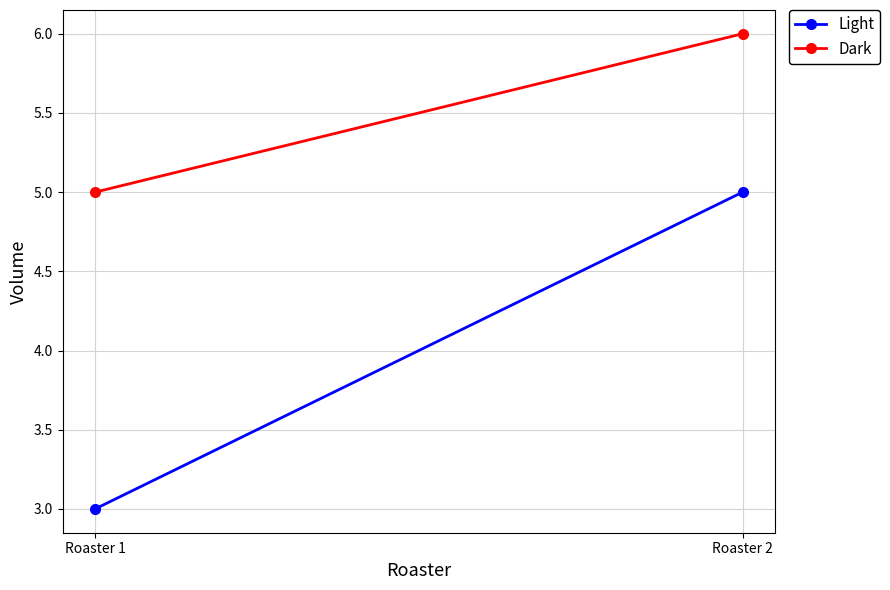

What are all the series names shown in the legend?

Light, Dark